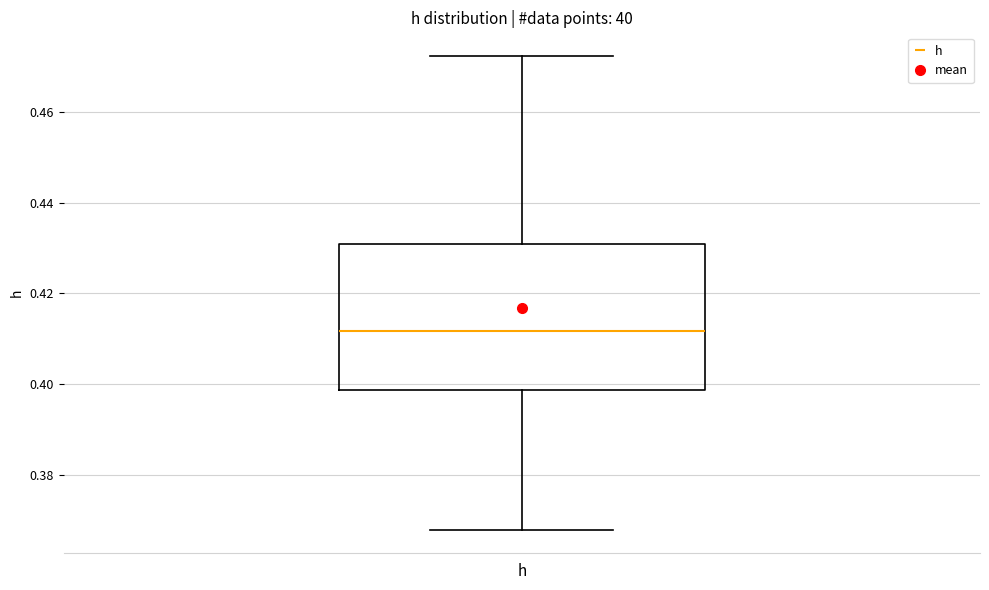

Read this box plot against the y-axis: the position of the median line, the range covered by the box, and the ends of both whiskers. The values are not printed on the chart, so give them approximately, as read against the axis.

median 0.412, box 0.398 to 0.430, whiskers 0.368 to 0.472